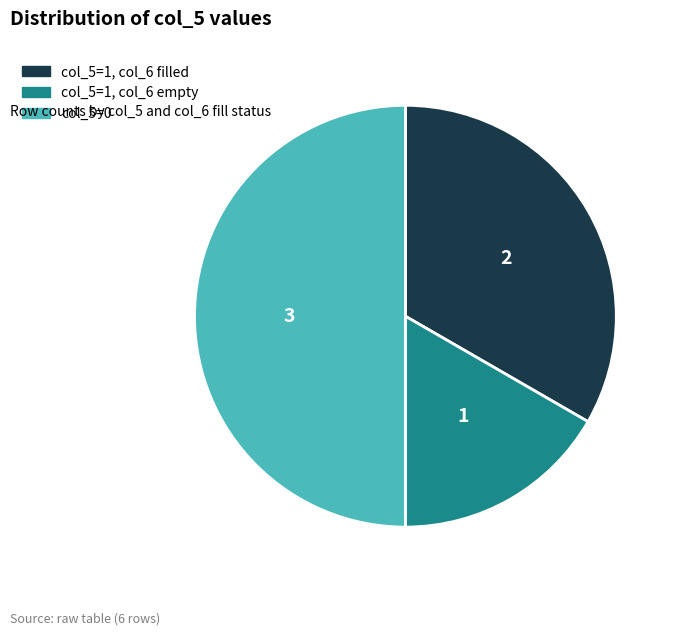

How many segments does this pie chart have?

3